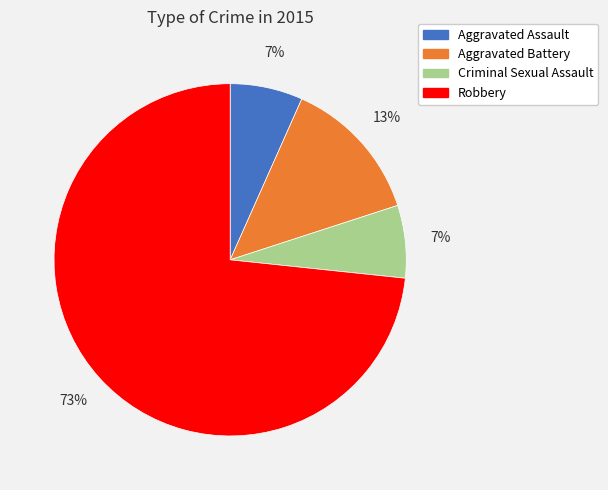

Approximately how many times larger is the value at Aggravated Assault compared to Criminal Sexual Assault?

1.0